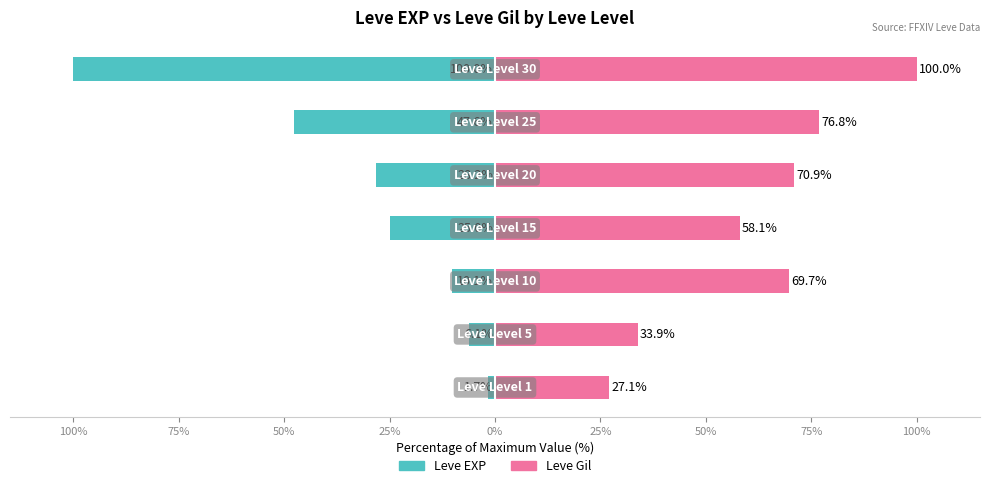

What is the average value of the Leve Gil series?

62.4